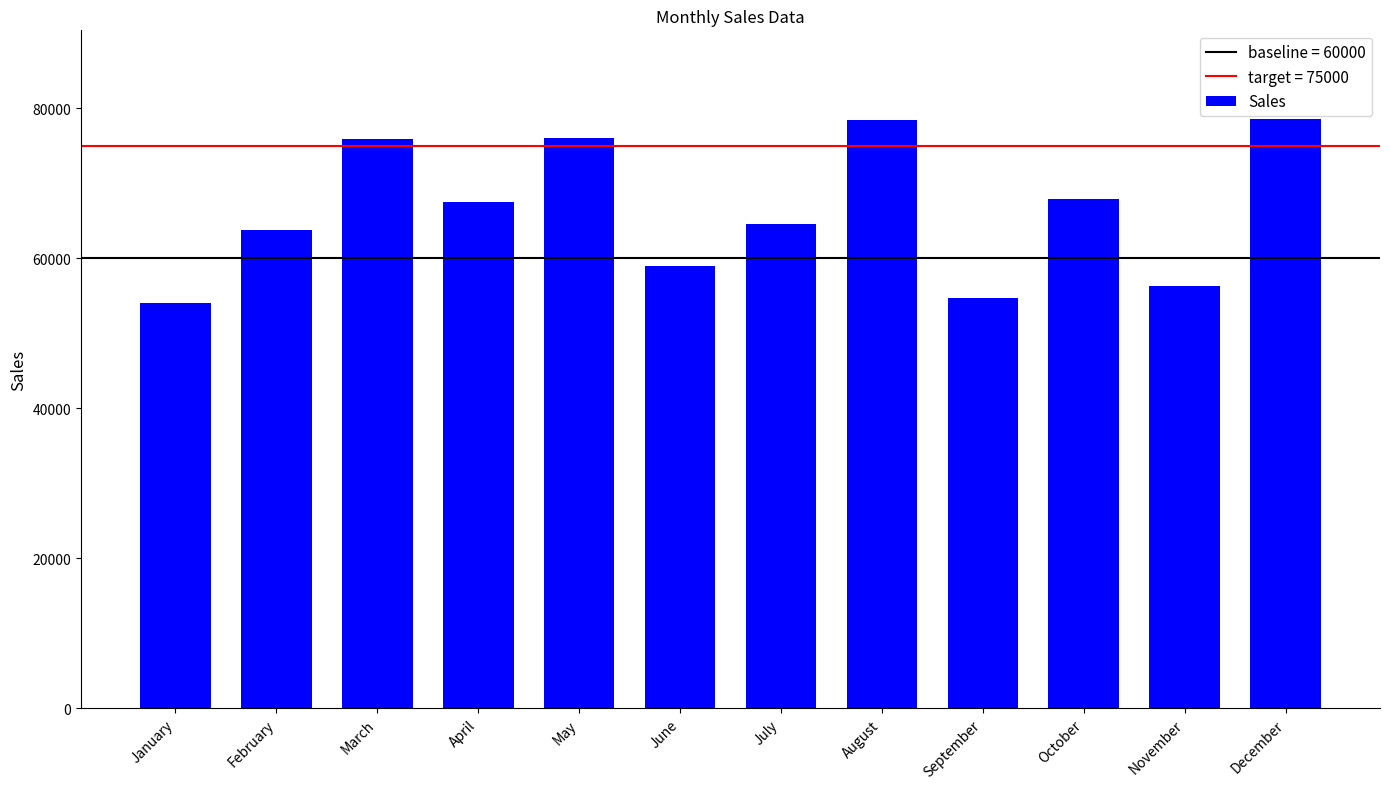

True or false: the data shows 67856 at October.

True